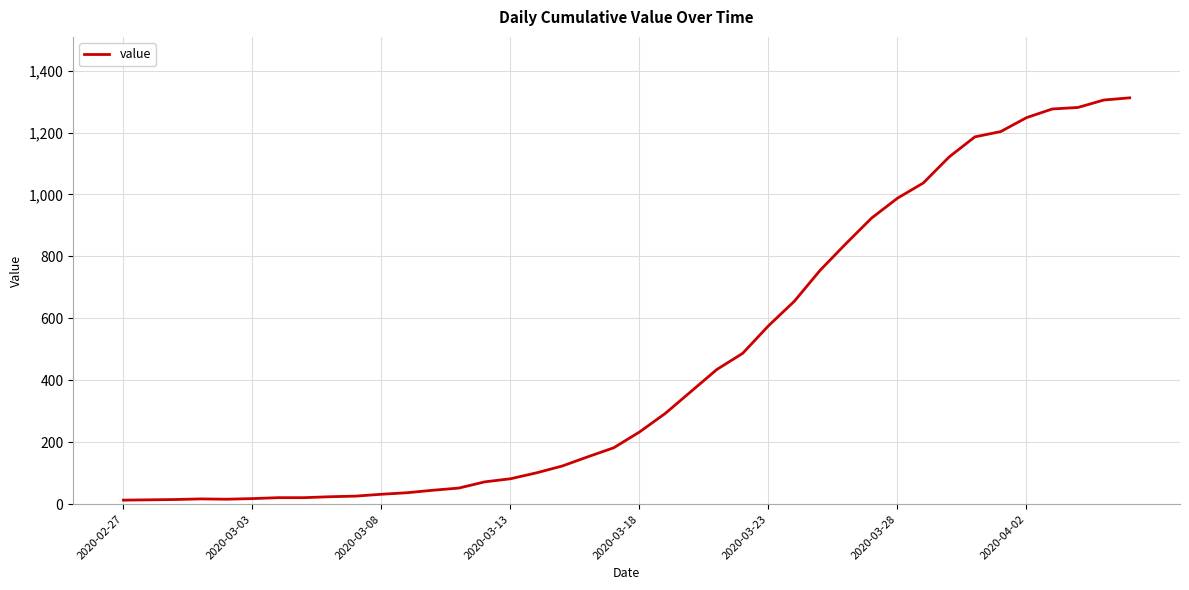

What is the maximum value shown in the chart?

1312